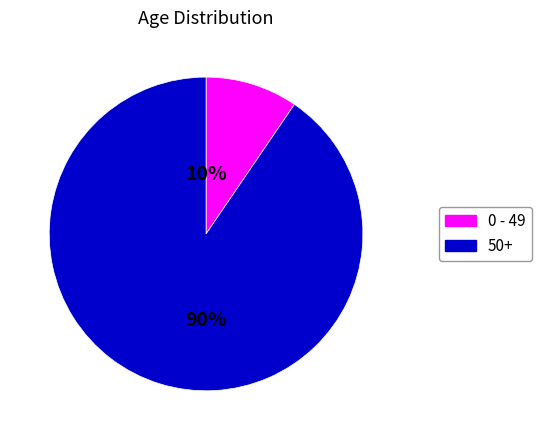

To the nearest percent, what is the average slice percentage?

50%